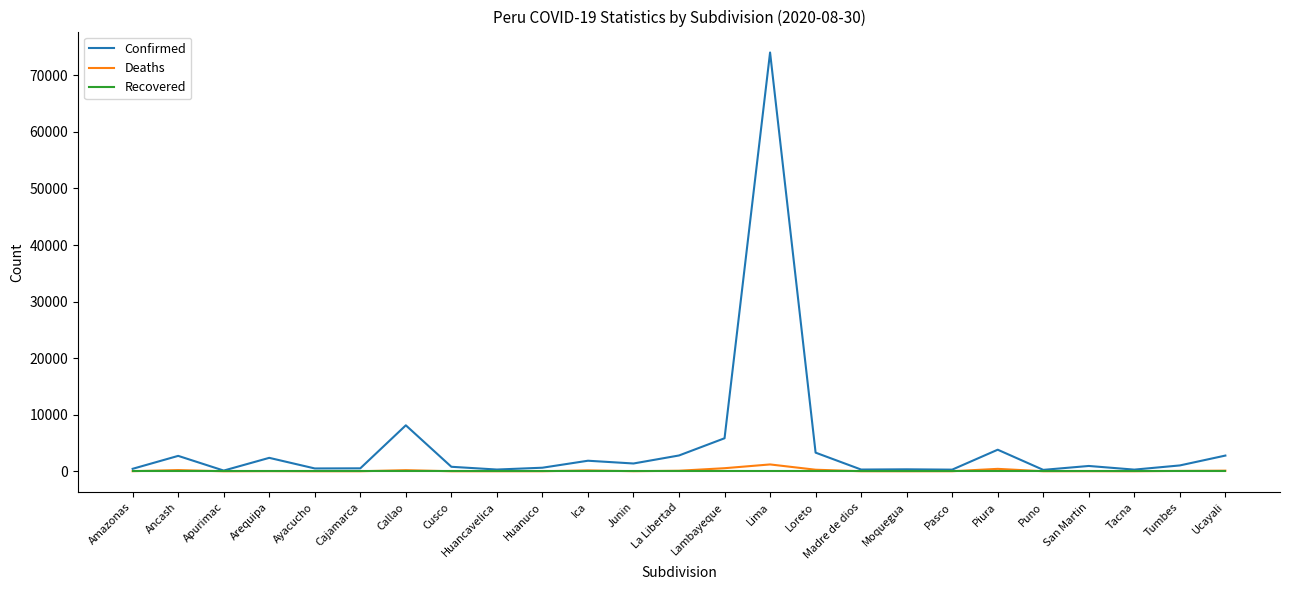

How many lines are shown in the chart?

3